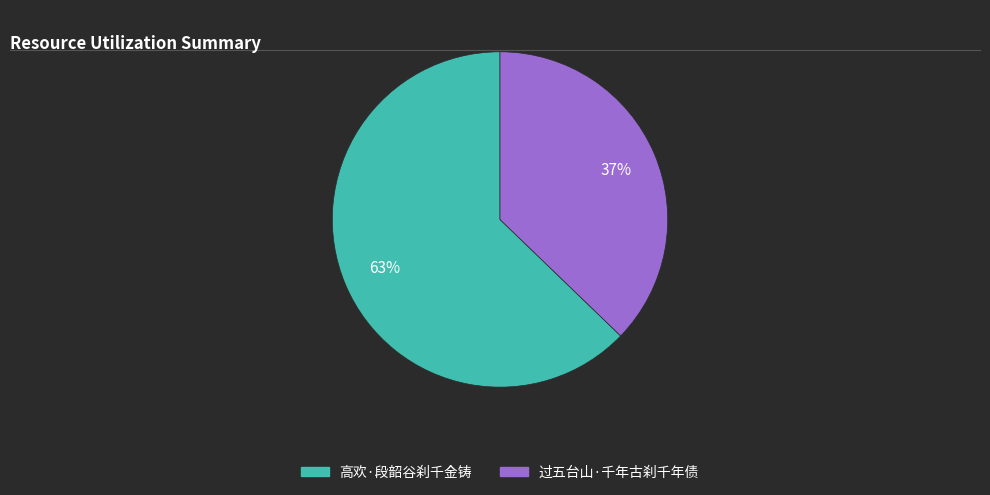

True or false: 过五台山·千年古刹千年债 accounts for 51% of the total.

False